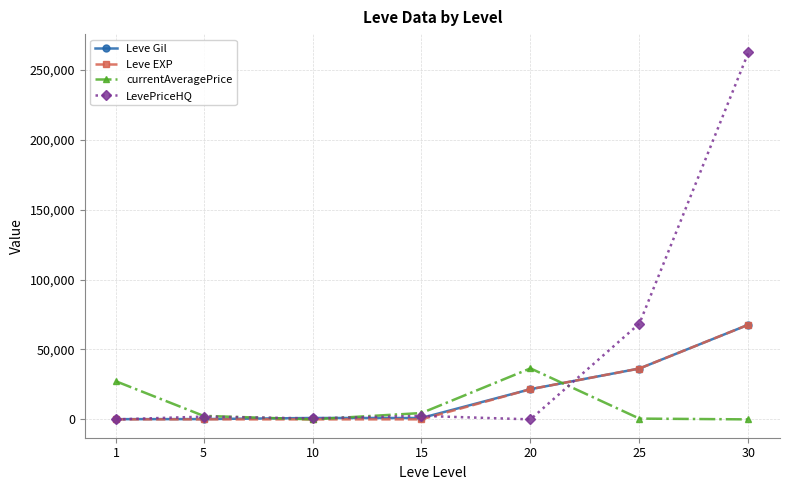

What is the sum of the Leve Gil values at 15 and 20?

22590